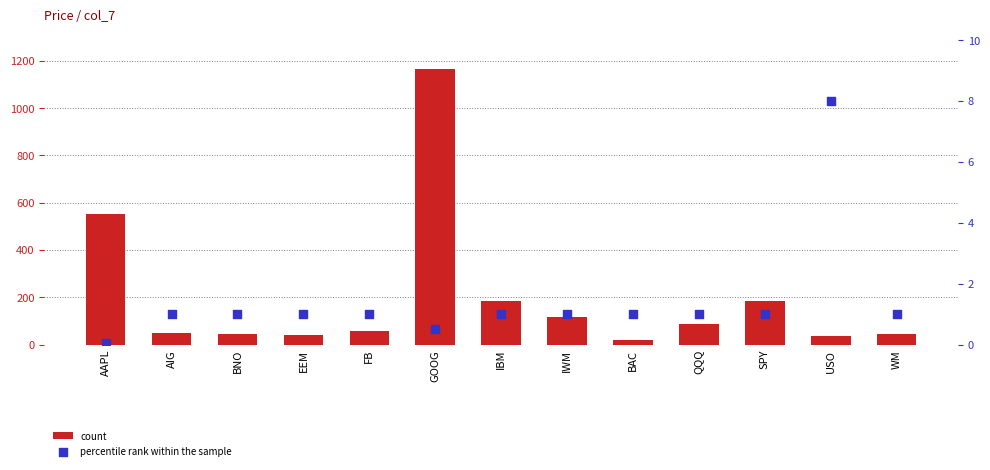

Which series has the largest total across all categories?

count